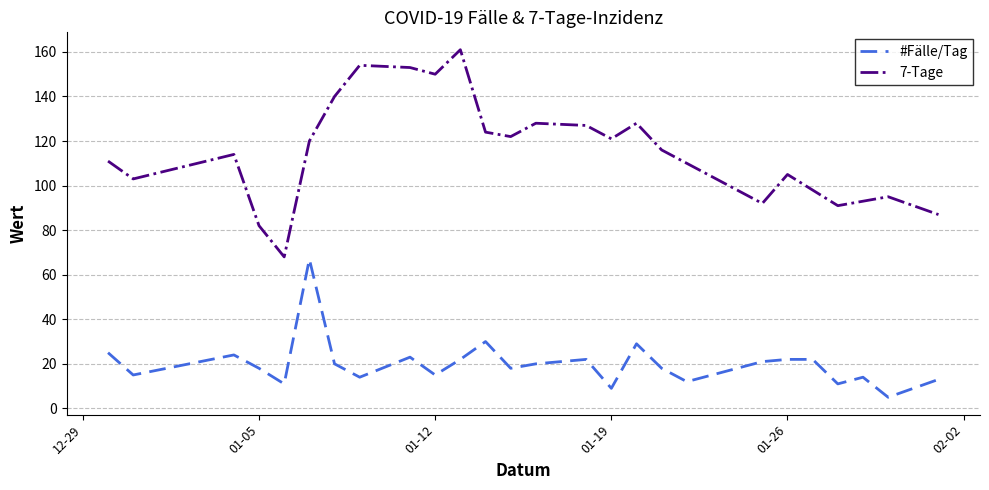

True or false: 7-Tage has more than 1 points higher than both neighbors.

True